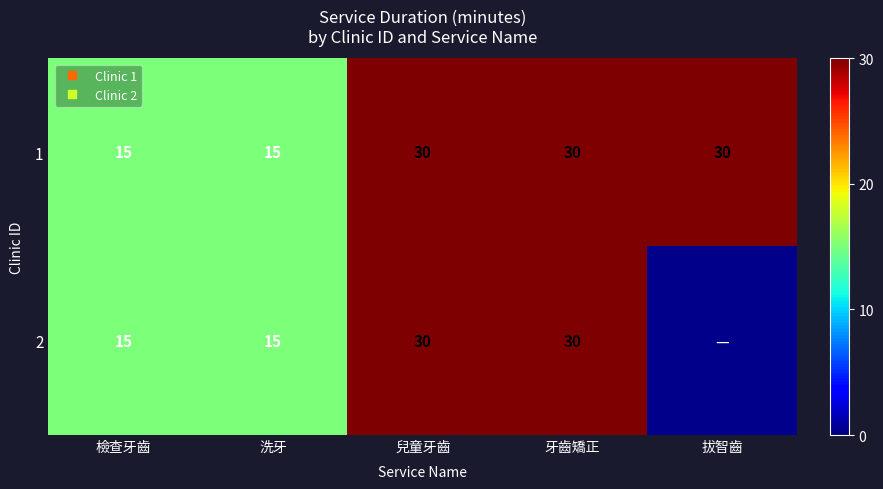

Count the 1 values in the range 15 to 30.

5